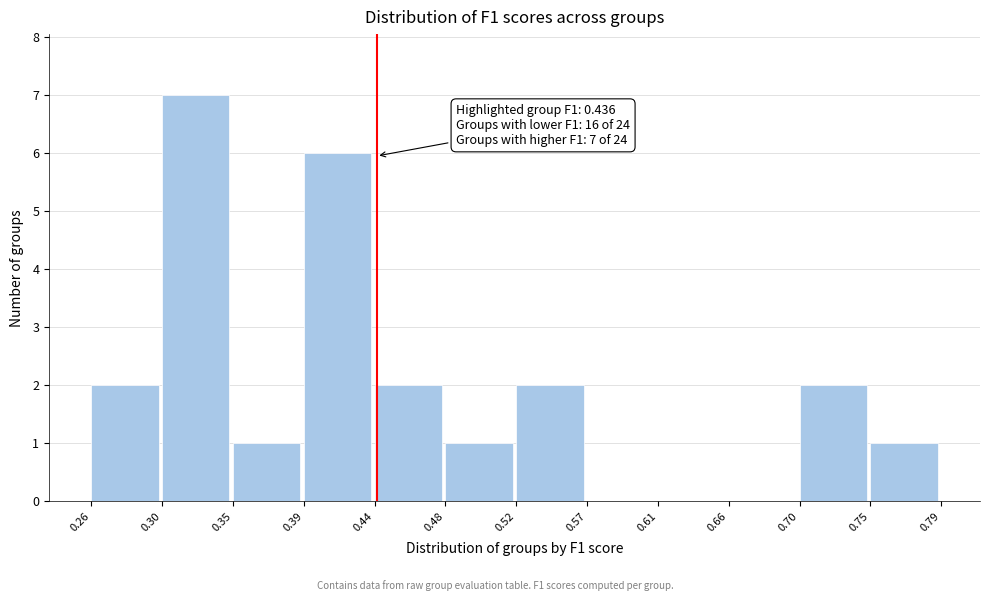

Over which range of the x-axis is the bar tallest?

0.30 to 0.35